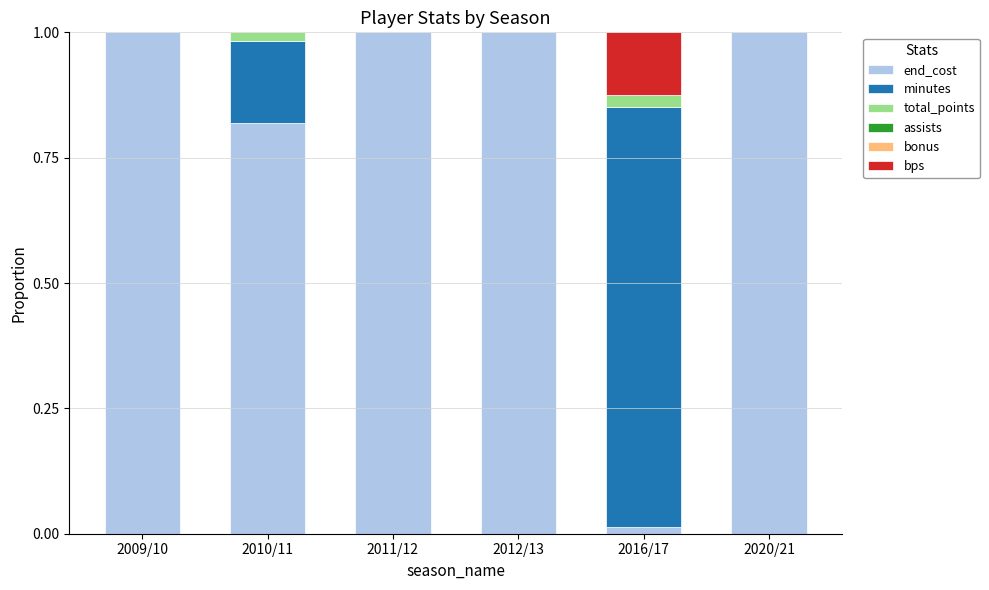

What is the total value across all series at 2009/10?

1.0